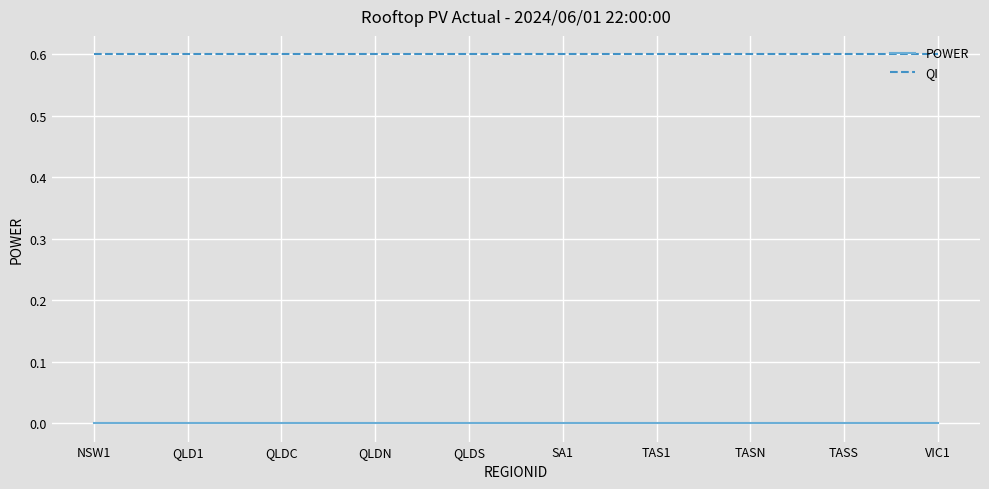

Reading left to right, what are all the values shown in this chart?

POWER: 0.0	0.0	0.0	0.0	0.0	0.0	0.0	0.0	0.0	0.0
QI: 0.6	0.6	0.6	0.6	0.6	0.6	0.6	0.6	0.6	0.6